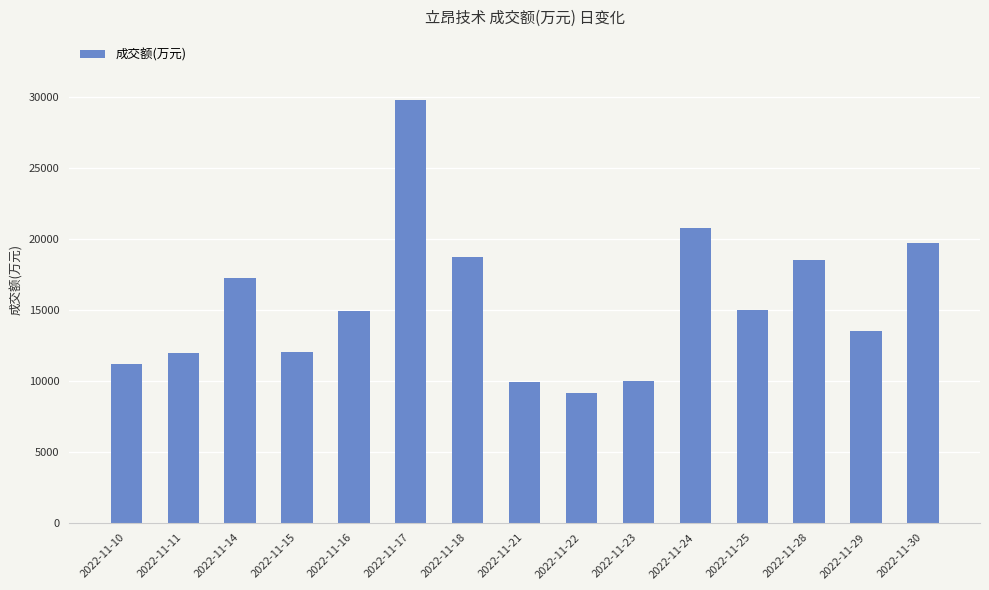

At which label is the value closest to 19444?

2022-11-30